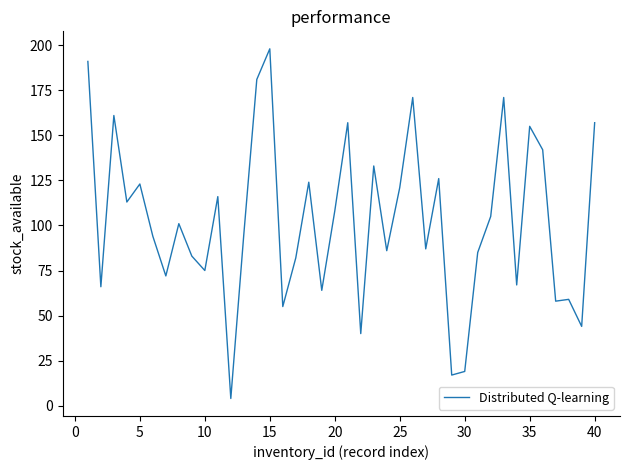

Does the chart display data point markers on the line(s)?

No